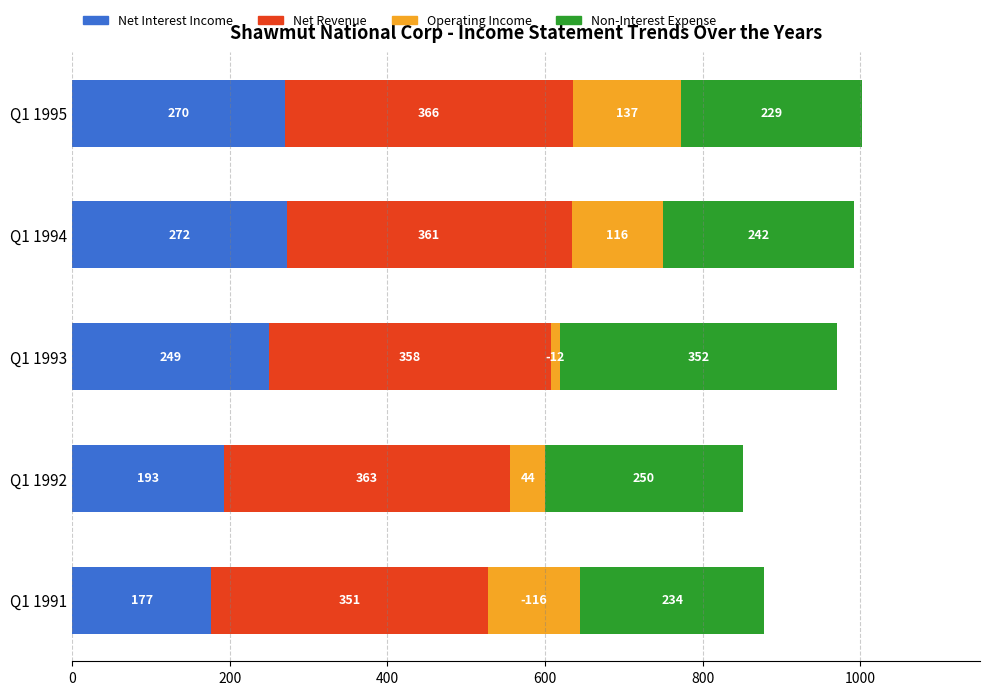

Count the number of categories in the chart.

5